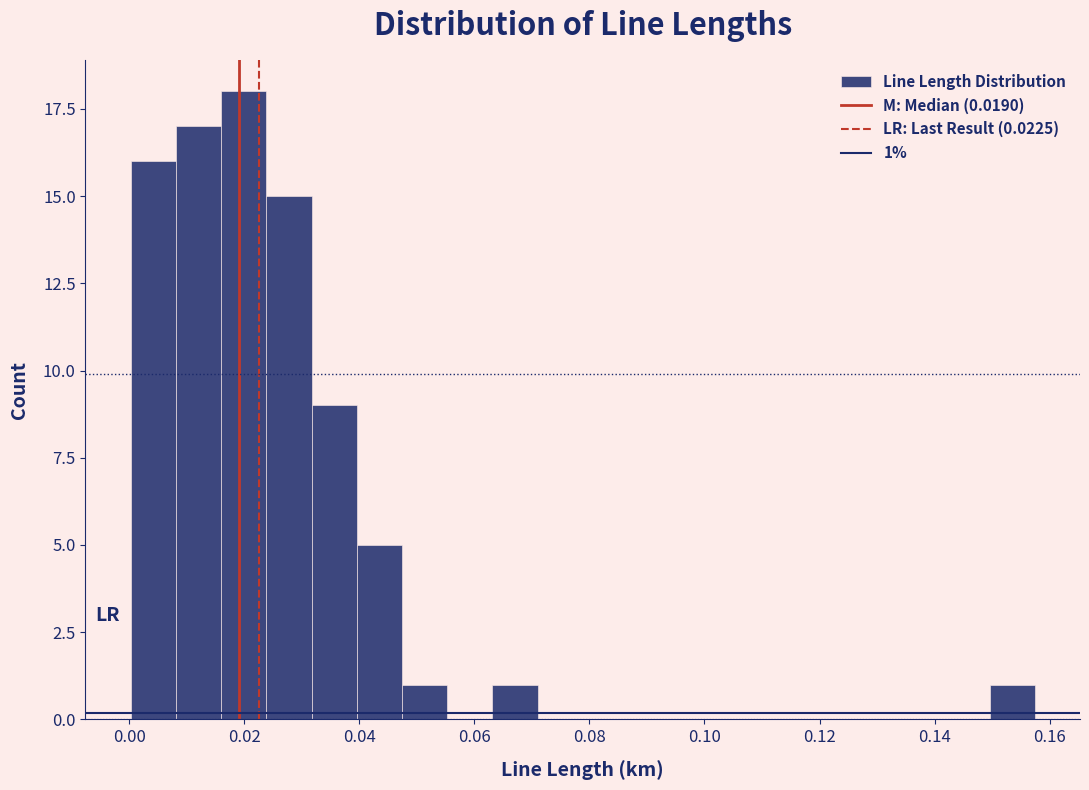

Read against the x-axis, roughly where is the centre of the tallest bar?

0.020